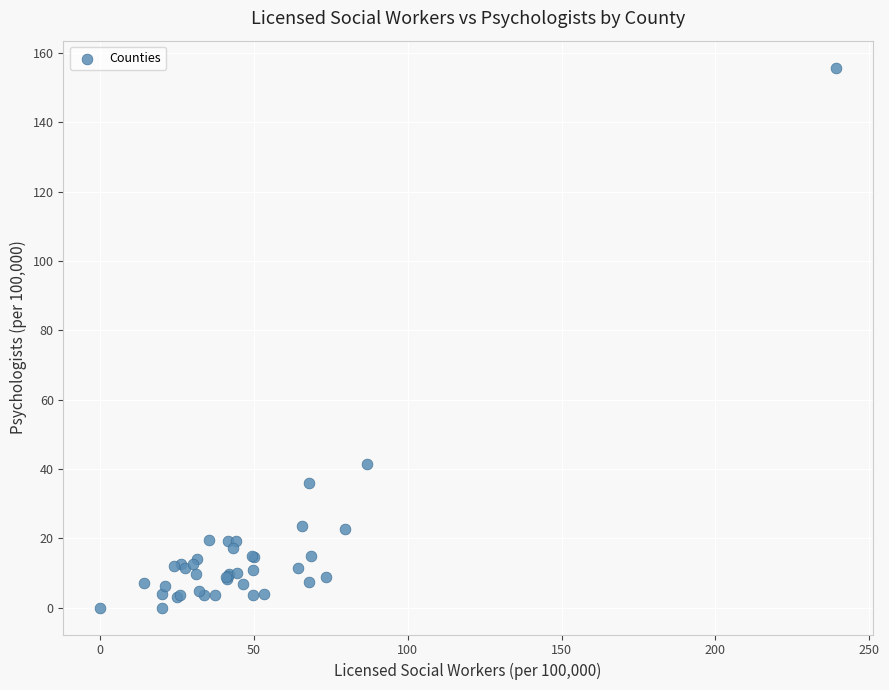

What Y value in the scatter plot is closest to 77?

41.4